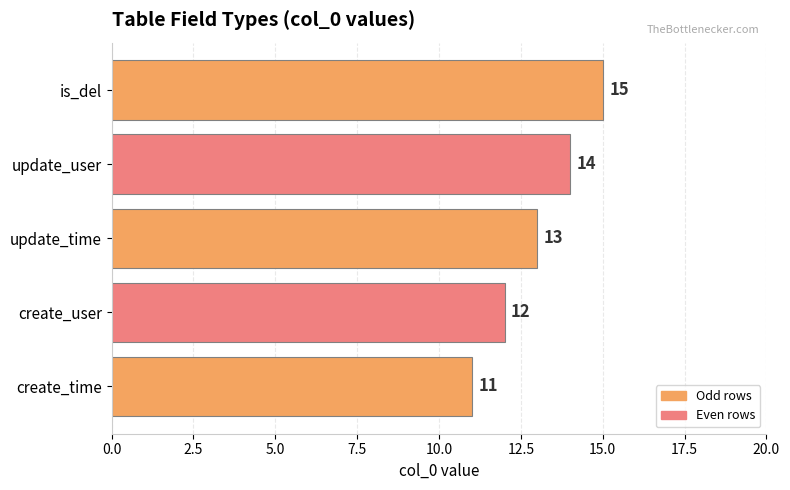

Count the values in the range 12 to 14.

3